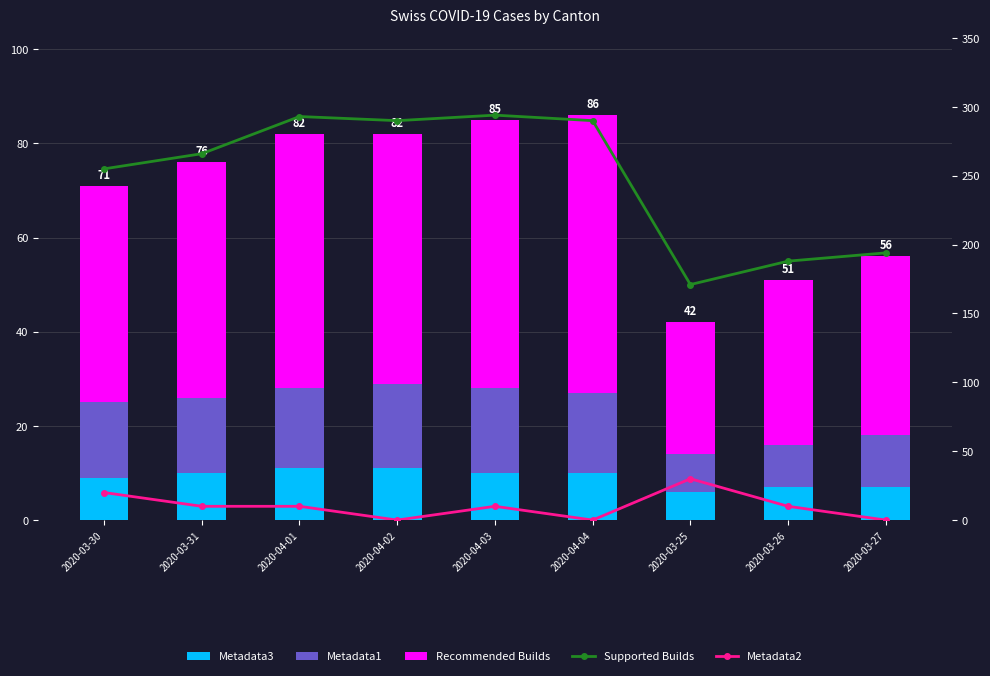

At which category does the chart reach its minimum across all series?

2020-04-02